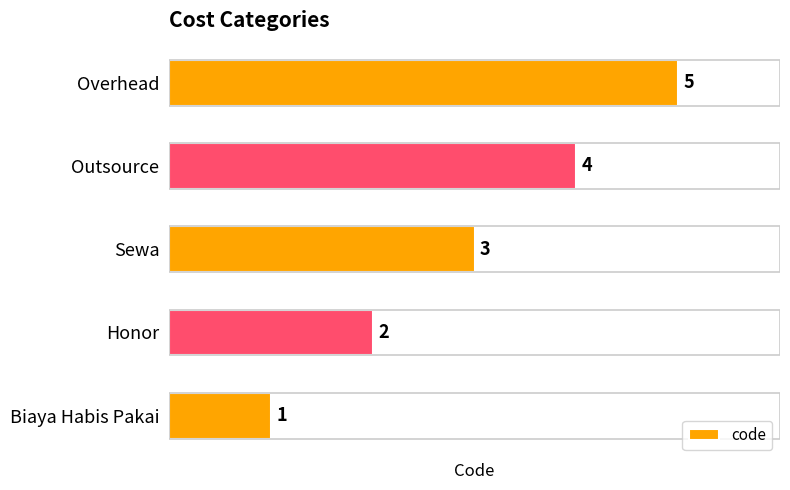

List the labels in order of value, smallest first.

Biaya Habis Pakai, Honor, Sewa, Outsource, Overhead